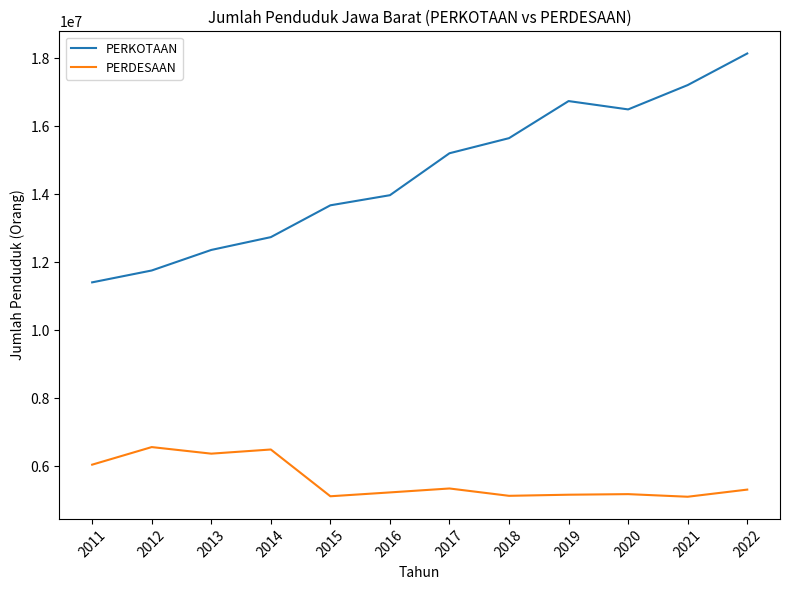

True or false: PERDESAAN and PERKOTAAN cross at least once.

False